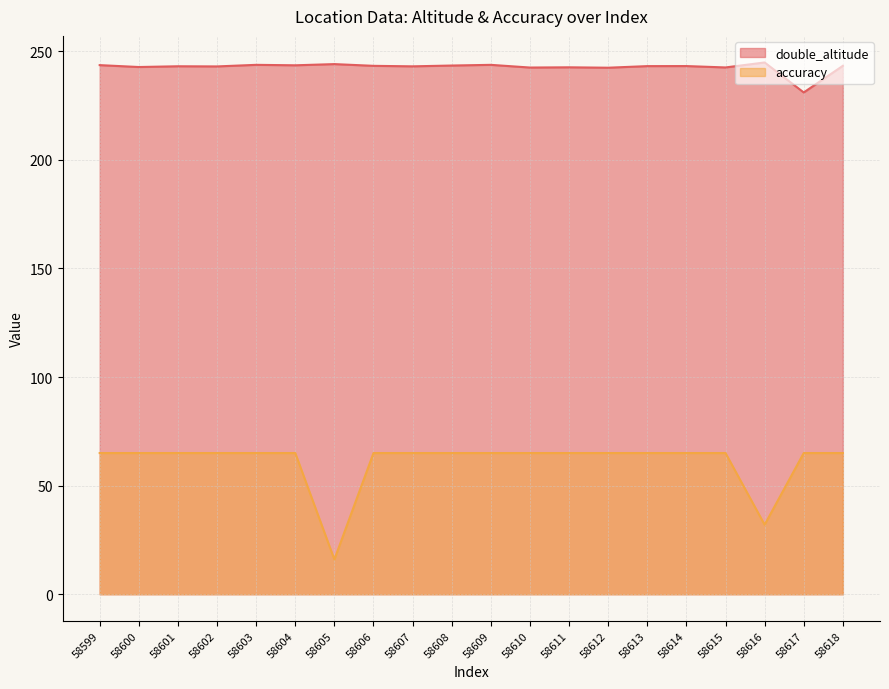

Is it true that double_altitude equals 243.2 at 58614?

True